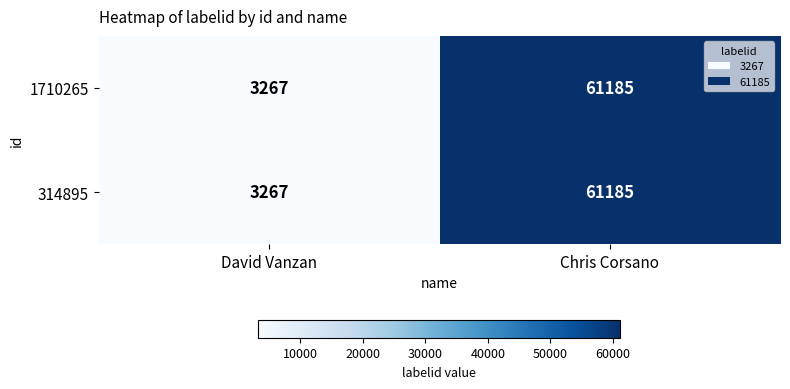

The 314895 series shows 61185 at Chris Corsano. True or false?

True